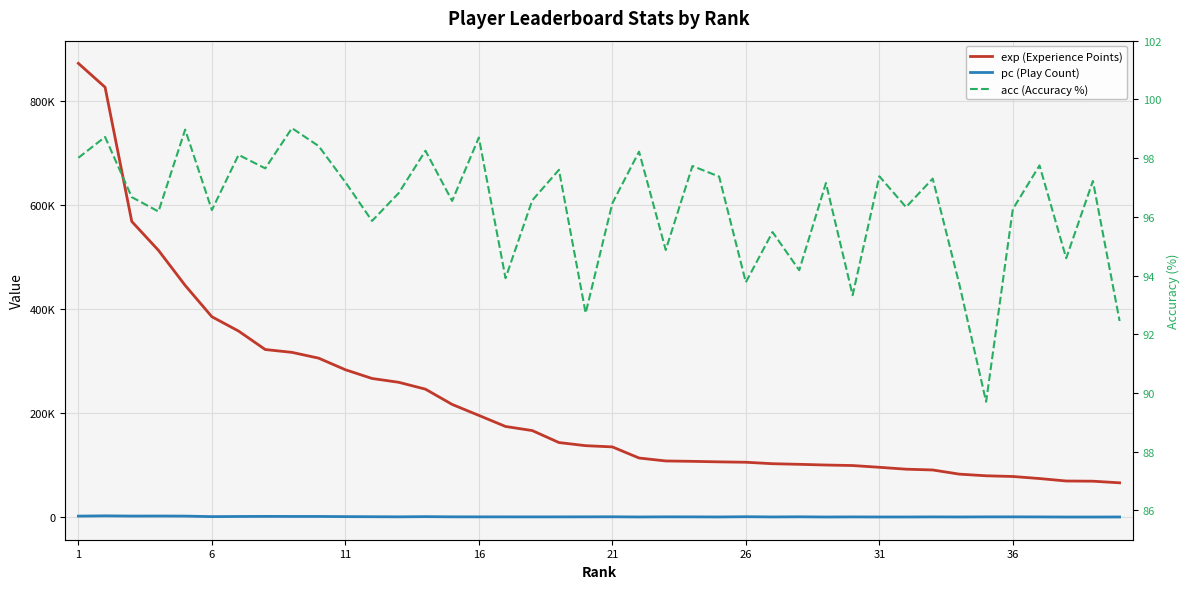

Is the value of exp (Experience Points) at 36 greater than the value of pc (Play Count) at 36?

Yes